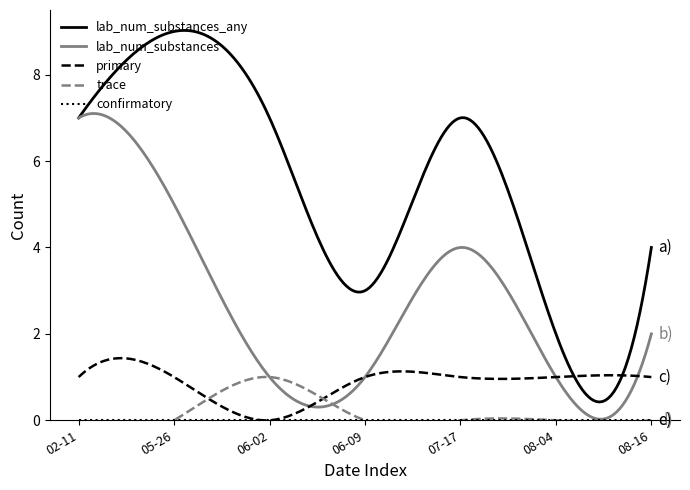

What is the highest value of the lab_num_substances series?

7.1